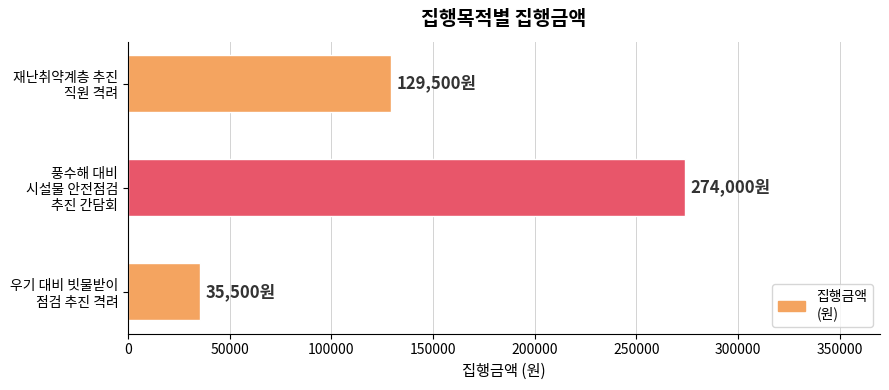

At which category does the chart reach its peak across all series?

풍수해 대비
시설물 안전점검
추진 간담회